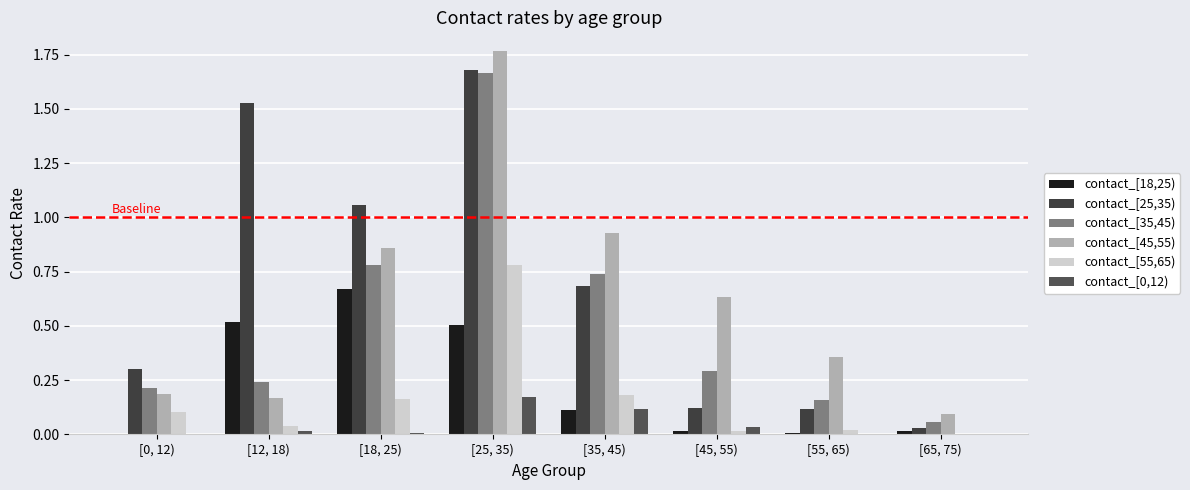

What is the difference between the maximum and minimum values in the contact_[25,35) series?

1.6